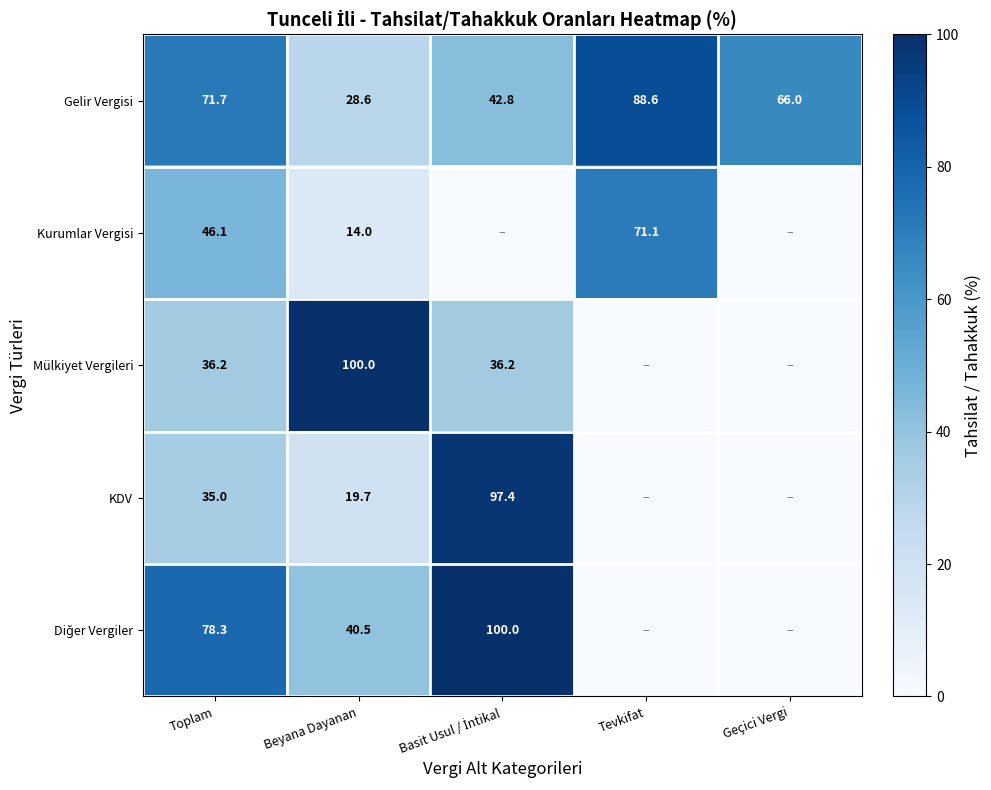

What is the difference between the Kurumlar Vergisi values at Beyana Dayanan and Toplam?

32.1